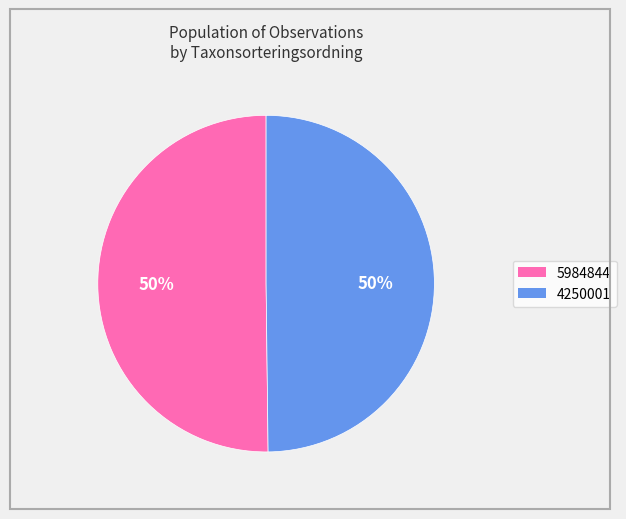

Do 4250001 and 5984844 together represent more than half of the pie?

Yes